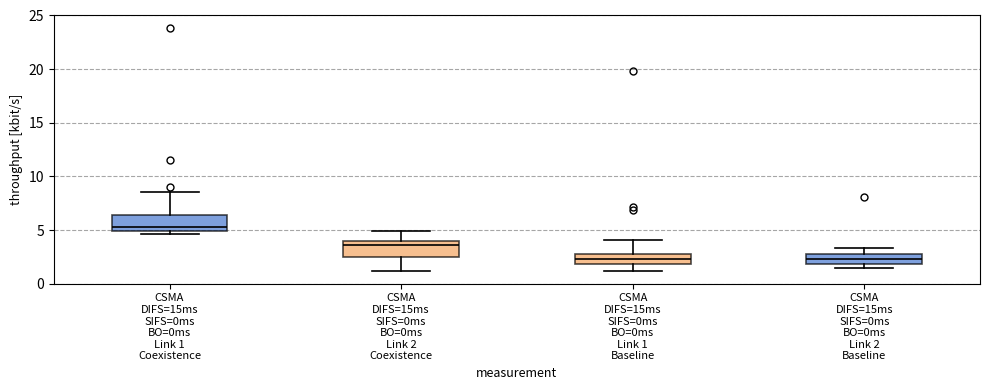

Reading left to right, transcribe this box plot: for each box, give where its median line is, the range the box spans, and where its two whiskers end, as read against the y-axis. The values are not printed on the chart, so give them approximately, as read against the axis.

CSMA DIFS=15ms SIFS=0ms BO=0ms Link 1 Coexistence: median 5.5, box 5.0 to 6.5, whiskers 4.5 to 8.5
CSMA DIFS=15ms SIFS=0ms BO=0ms Link 2 Coexistence: median 3.5, box 2.5 to 4.0, whiskers 1.0 to 5.0
CSMA DIFS=15ms SIFS=0ms BO=0ms Link 1 Baseline: median 2.5, box 2.0 to 3.0, whiskers 1.0 to 4.0
CSMA DIFS=15ms SIFS=0ms BO=0ms Link 2 Baseline: median 2.5, box 2.0 to 3.0, whiskers 1.5 to 3.5